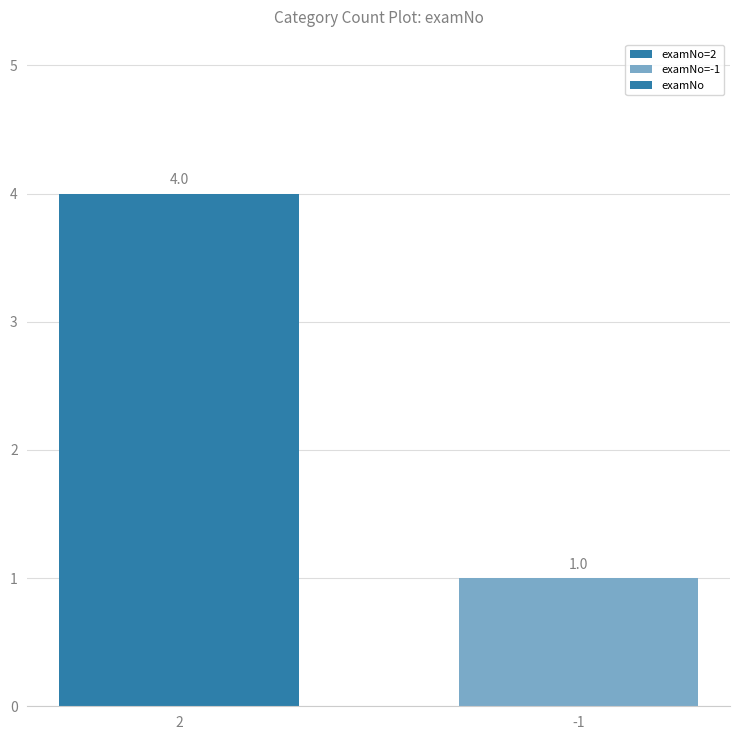

What is the maximum value shown in the chart?

4